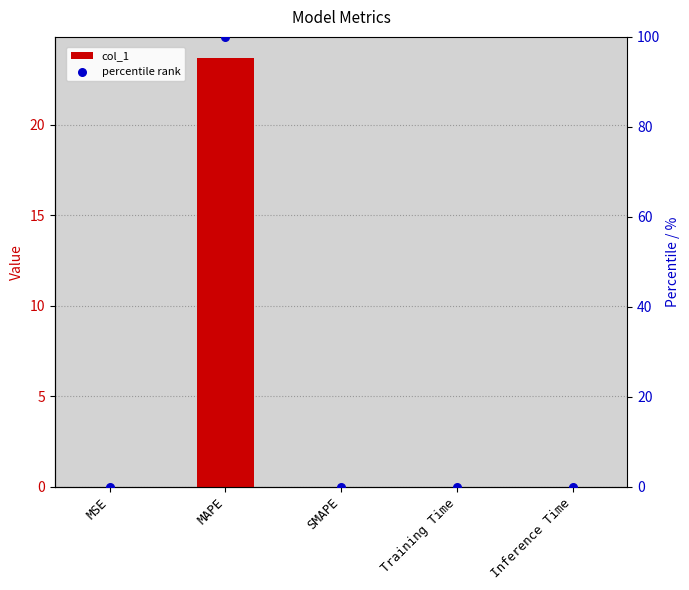

At which category is the sum across all series the highest?

MAPE